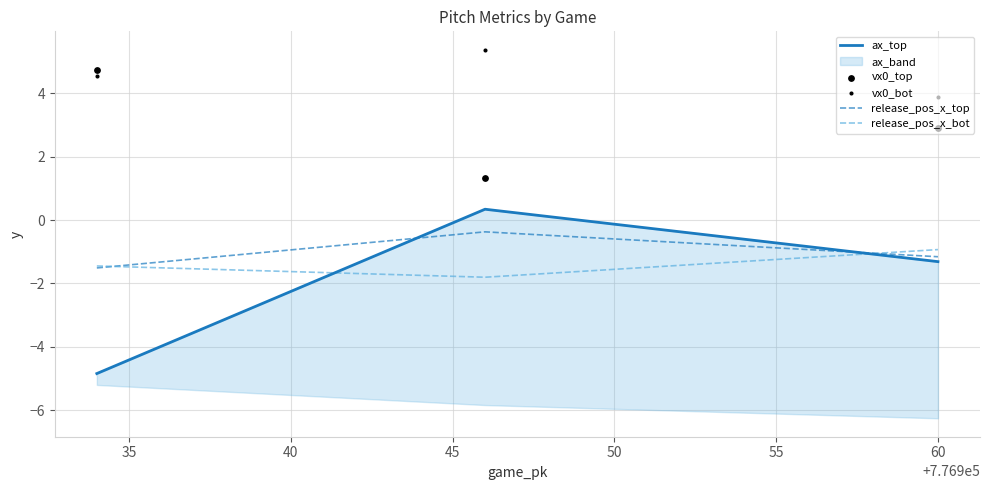

What is the maximum value for release_pos_x_top?

-0.4